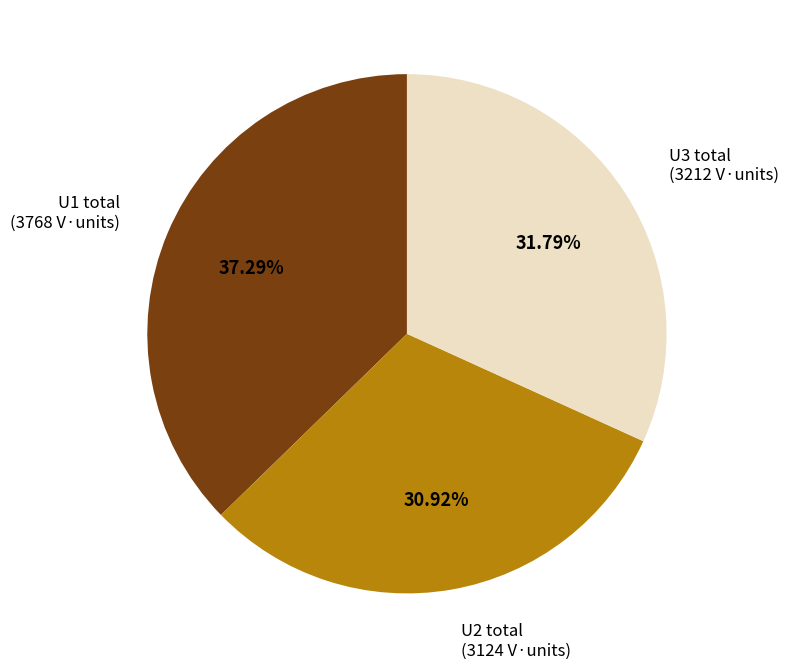

Does any single category account for the majority?

No